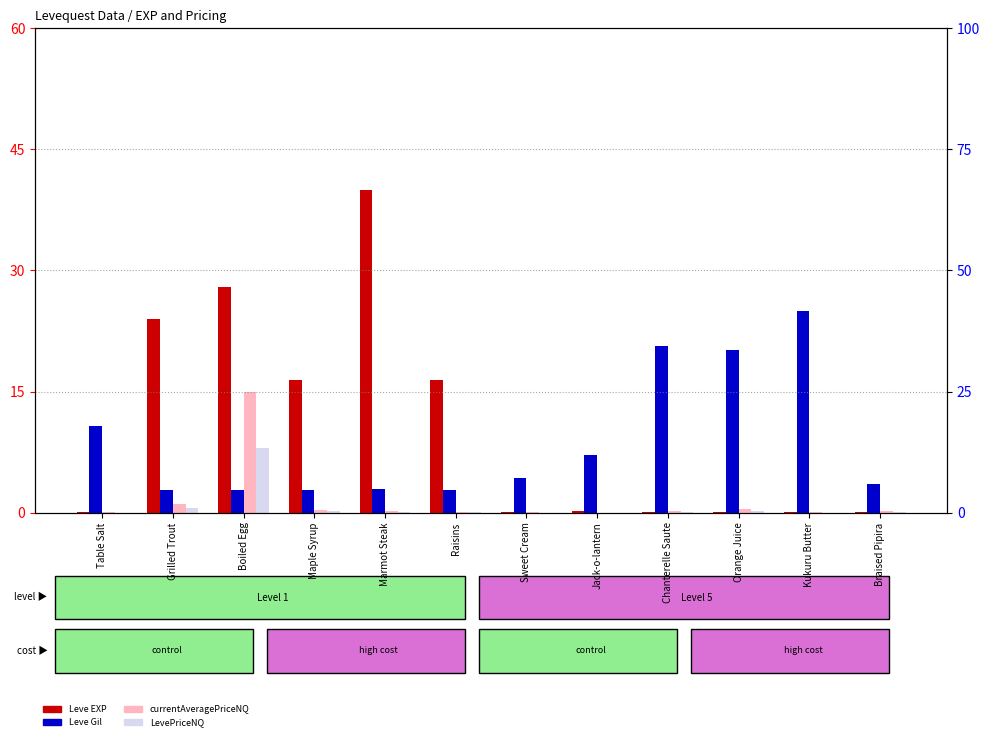

Reading left to right, what are all the values shown in this chart?

Leve EXP: 0.0	24.0	28.0	16.4	40.0	16.4	0.0	0.3	0.0	0.1	0.0	0.1
Leve Gil: 10.7	2.9	2.9	2.9	2.9	2.9	4.3	7.1	20.7	20.2	25.0	3.6
currentAveragePriceNQ: 0.1	1.0	15.0	0.4	0.2	0.1	0.0	0.0	0.2	0.4	0.0	0.2
LevePriceNQ: 0.0	0.6	8.0	0.2	0.1	0.1	0.0	0.0	0.1	0.2	0.0	0.1